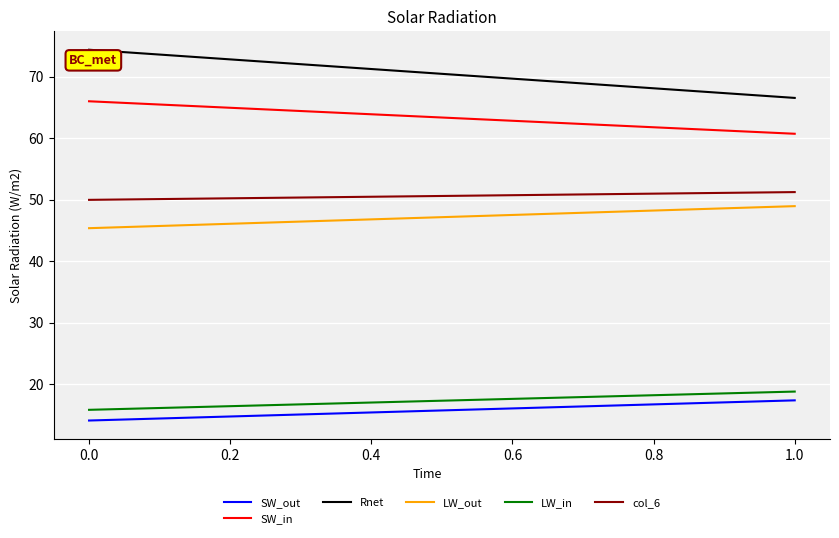

What is the sum of all col_6 values?

101.2